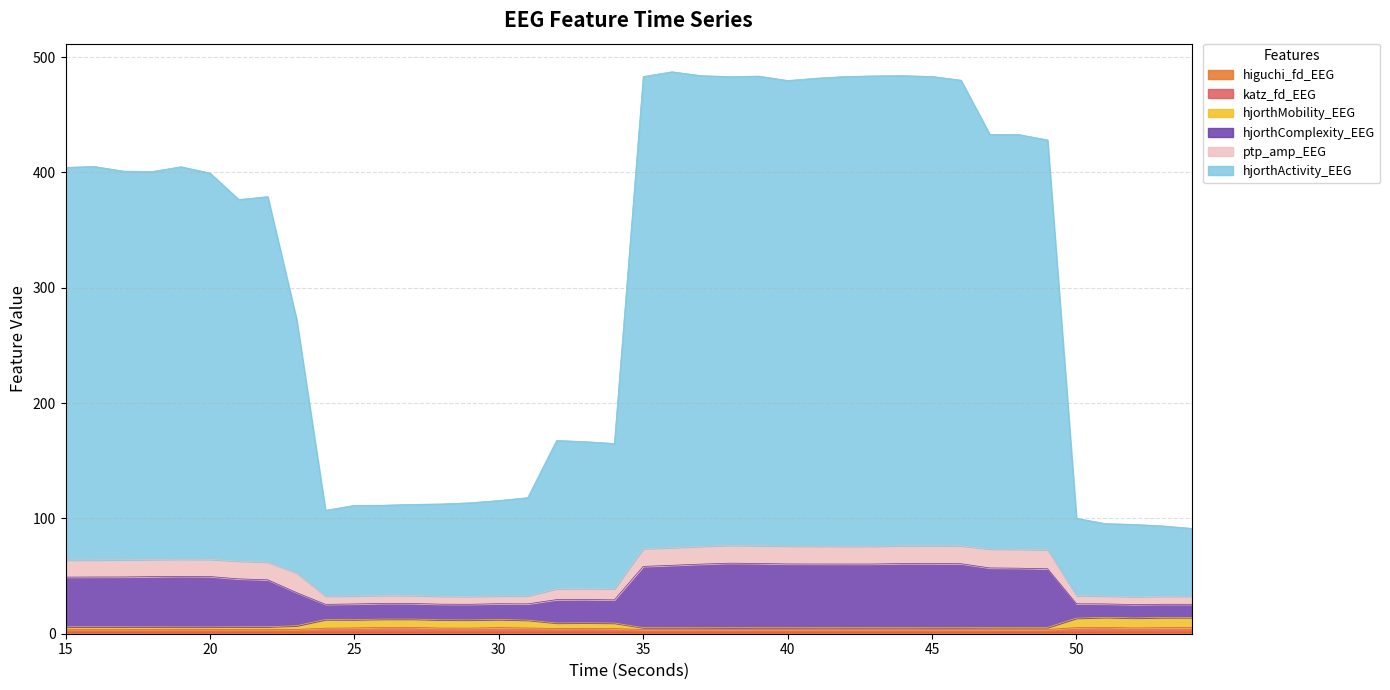

Does the chart display data point markers on the line(s)?

No